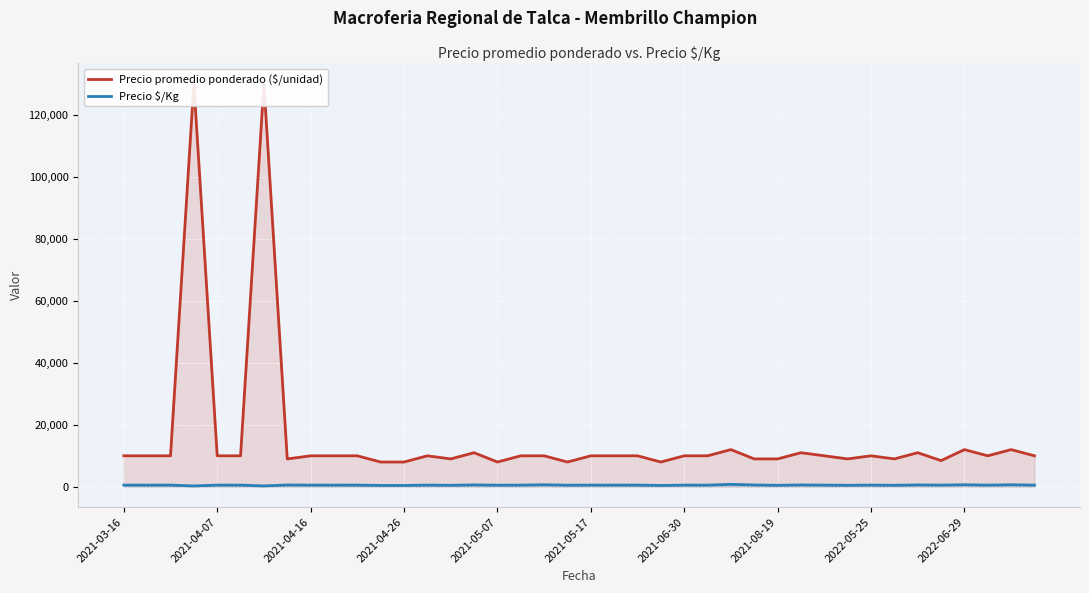

At how many categories does at least one series exceed 111939?

2